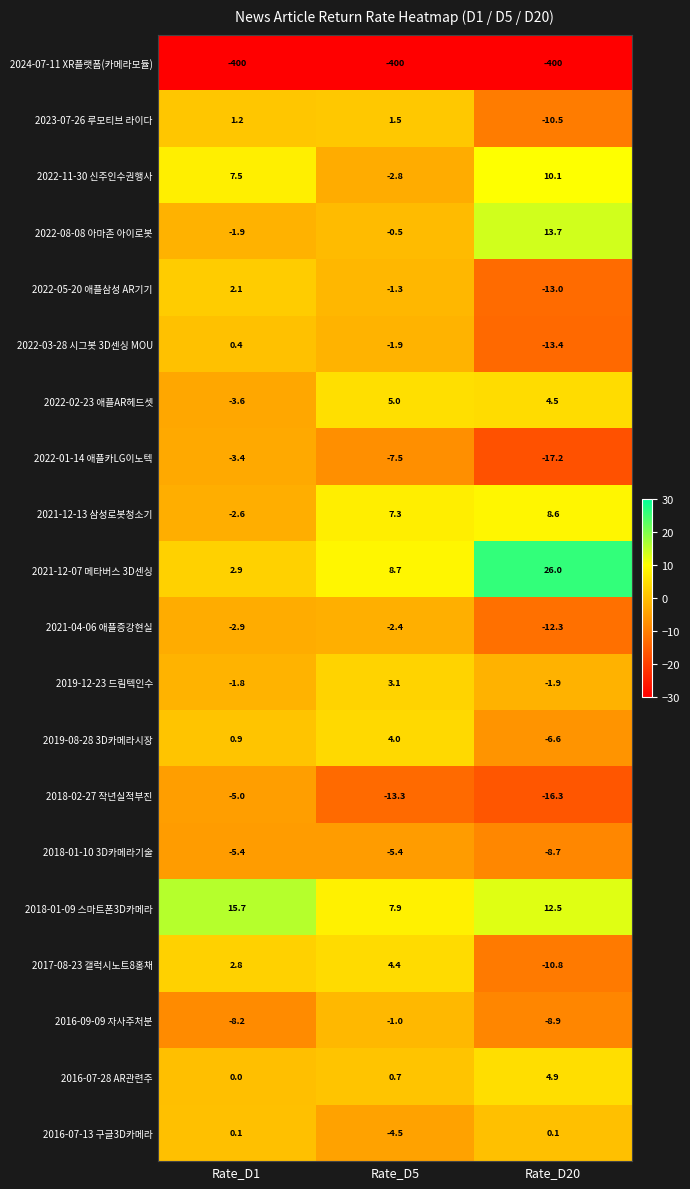

What is the smallest value displayed?

-400.0